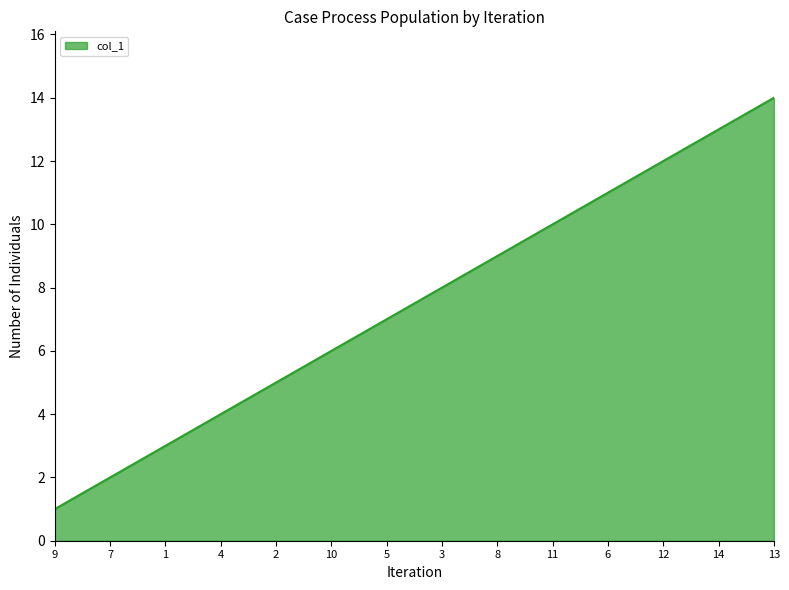

The value at 12 is 6. True or false?

False